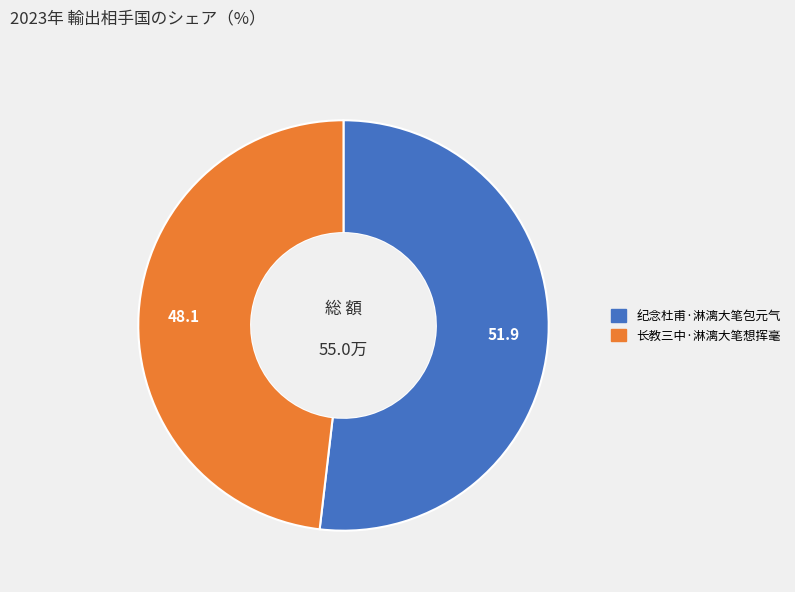

What is the largest slice in the pie chart?

纪念杜甫·淋漓大笔包元气